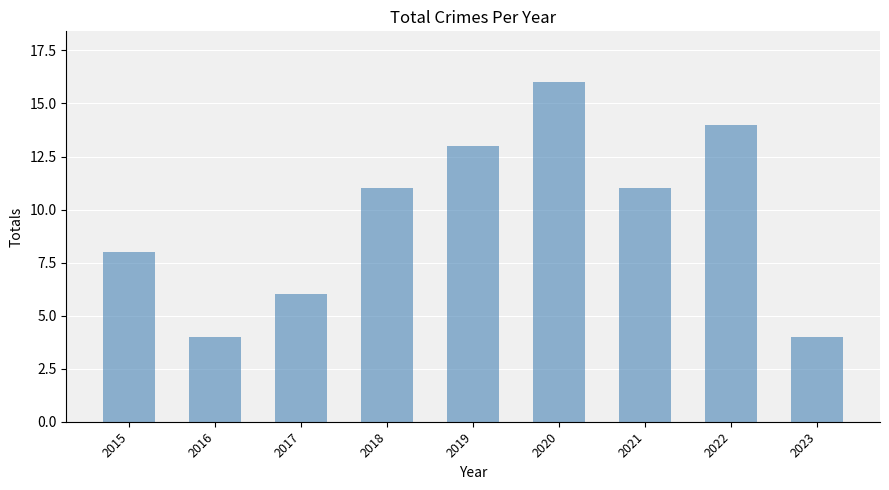

True or false: the data shows 11 at 2015.

False